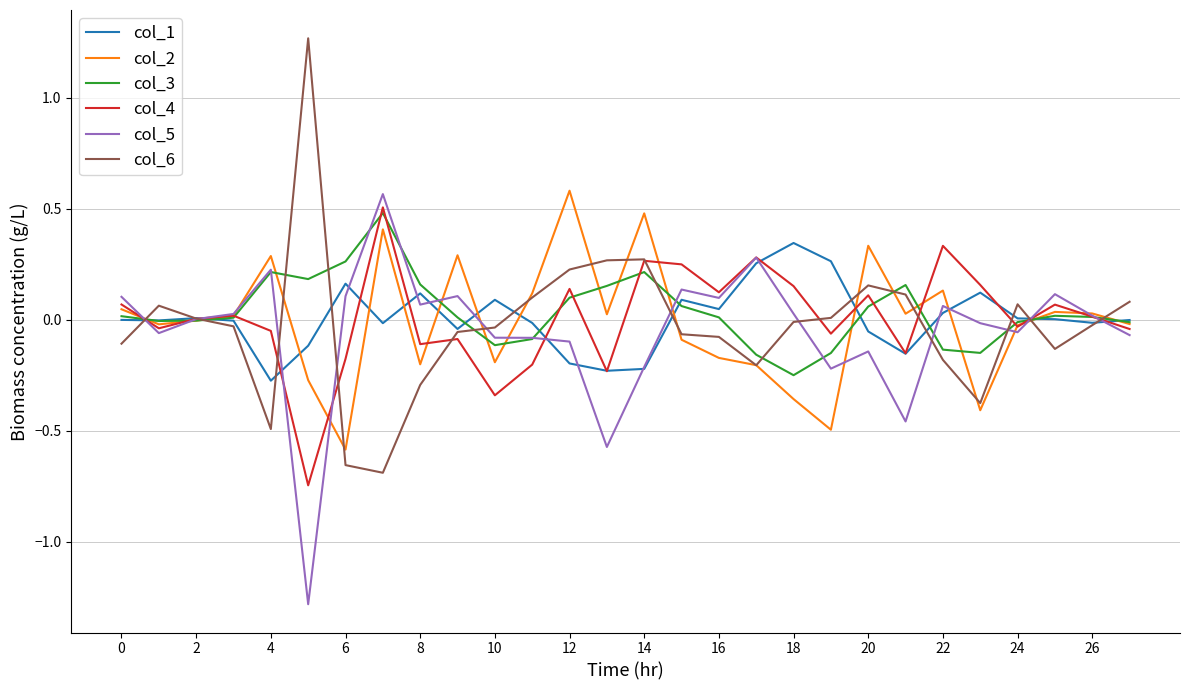

Does the chart have visible grid lines?

Yes